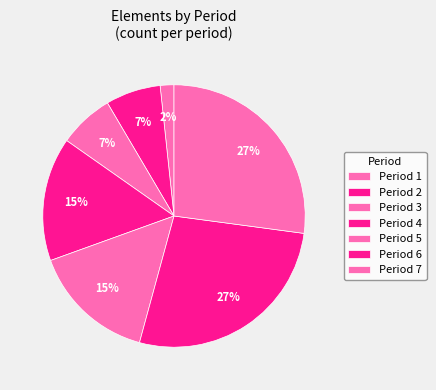

True or false: Period 4 accounts for 27% of the total.

False